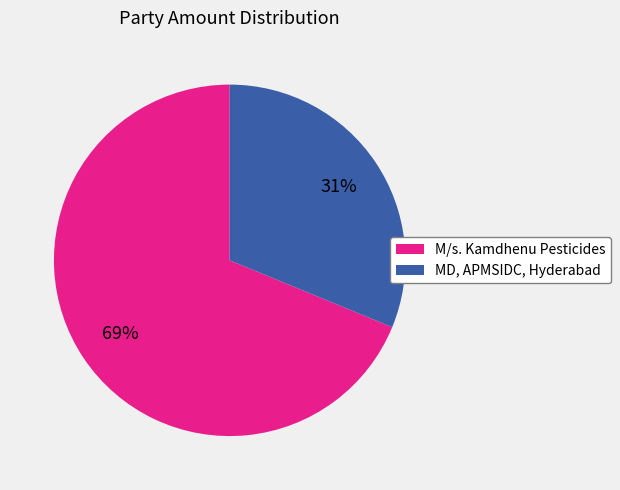

Between M/s. Kamdhenu Pesticides and MD, APMSIDC, Hyderabad, which is larger?

M/s. Kamdhenu Pesticides